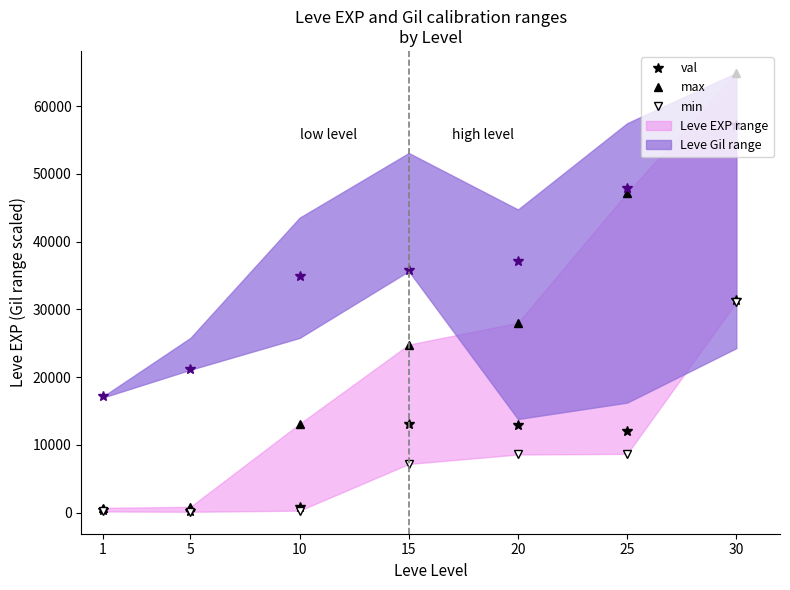

Is it true that EXP val equals 12960.0 at 20?

True